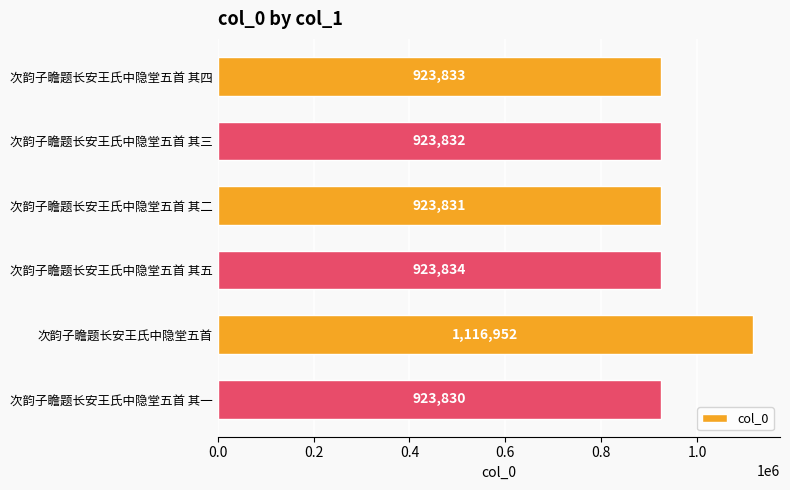

What is the greatest value displayed?

1116952